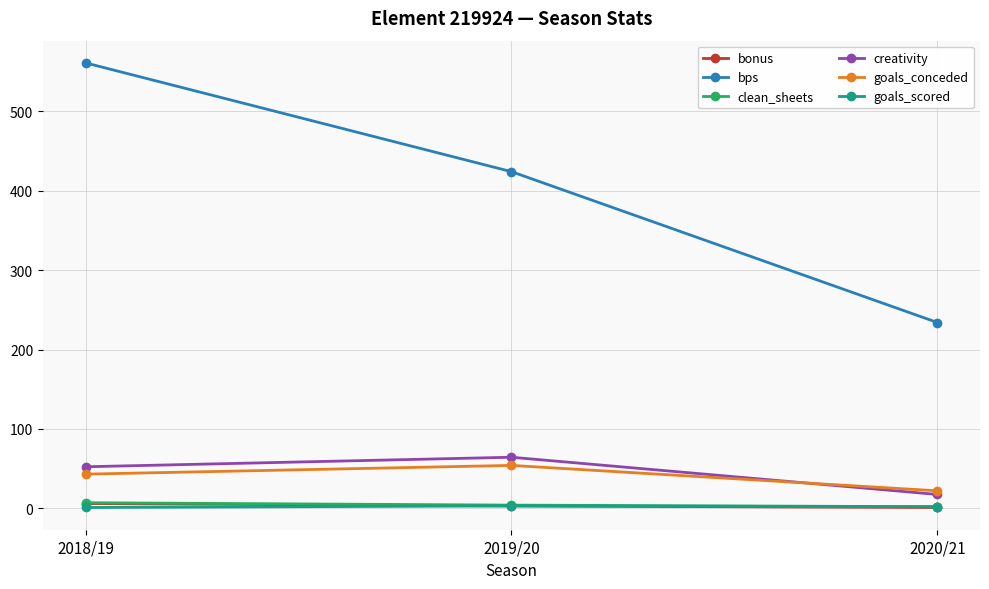

What is the lowest value of the bps series?

234.0